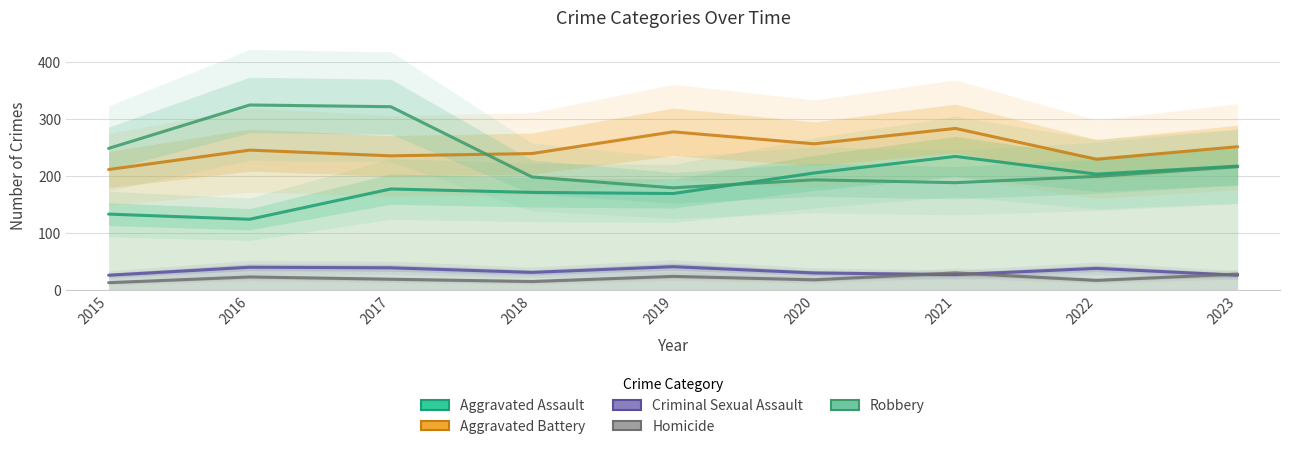

List the labels in order of Homicide value, smallest first.

2015, 2018, 2022, 2020, 2017, 2016, 2019, 2023, 2021